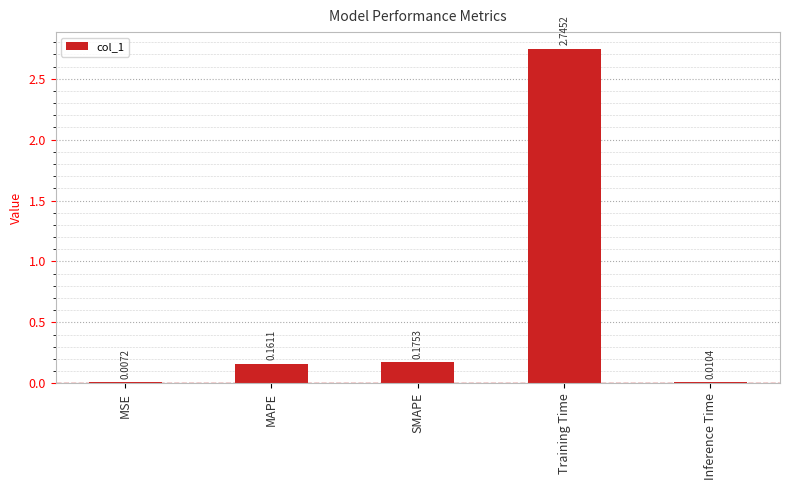

Where is the data nearest to the value 1?

SMAPE